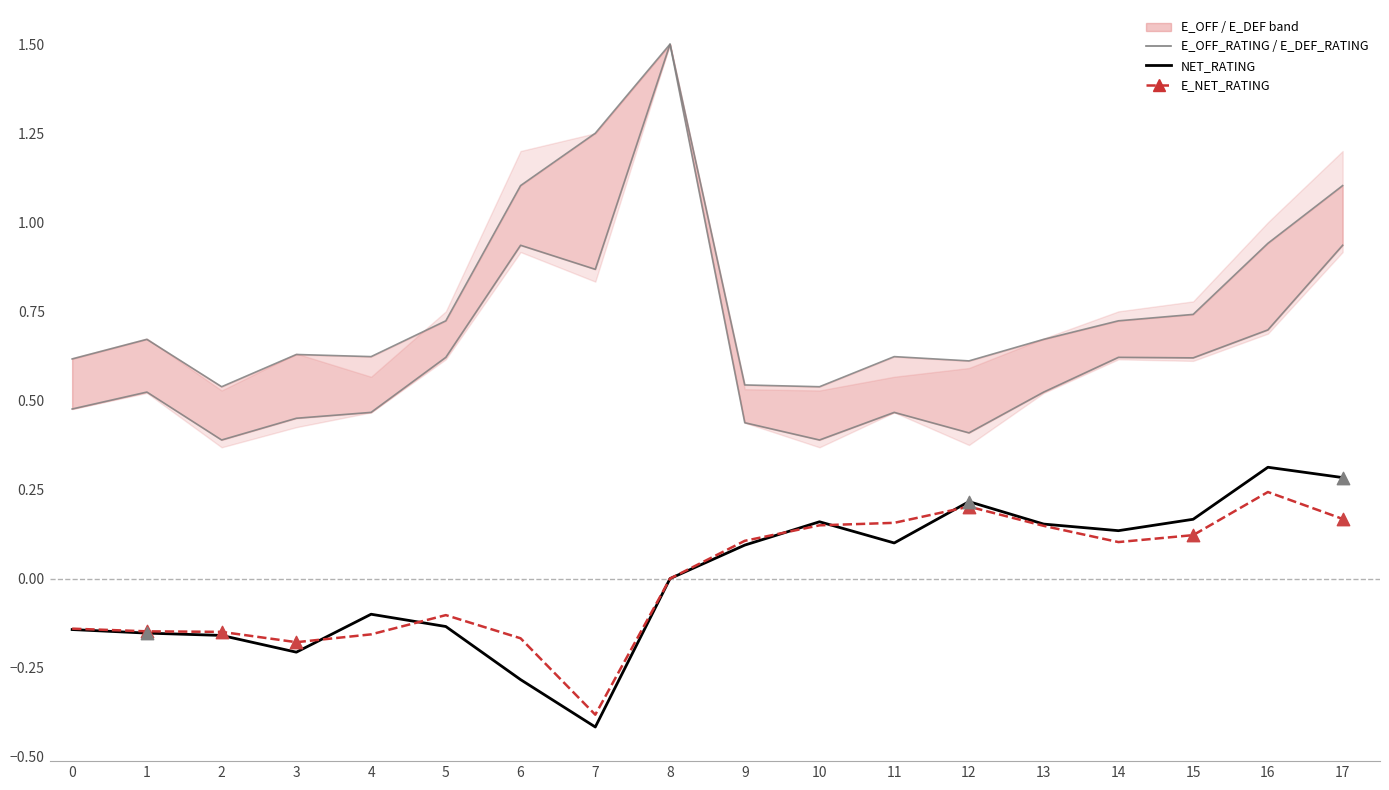

Which series reaches the maximum Y coordinate?

E_OFF_RATING